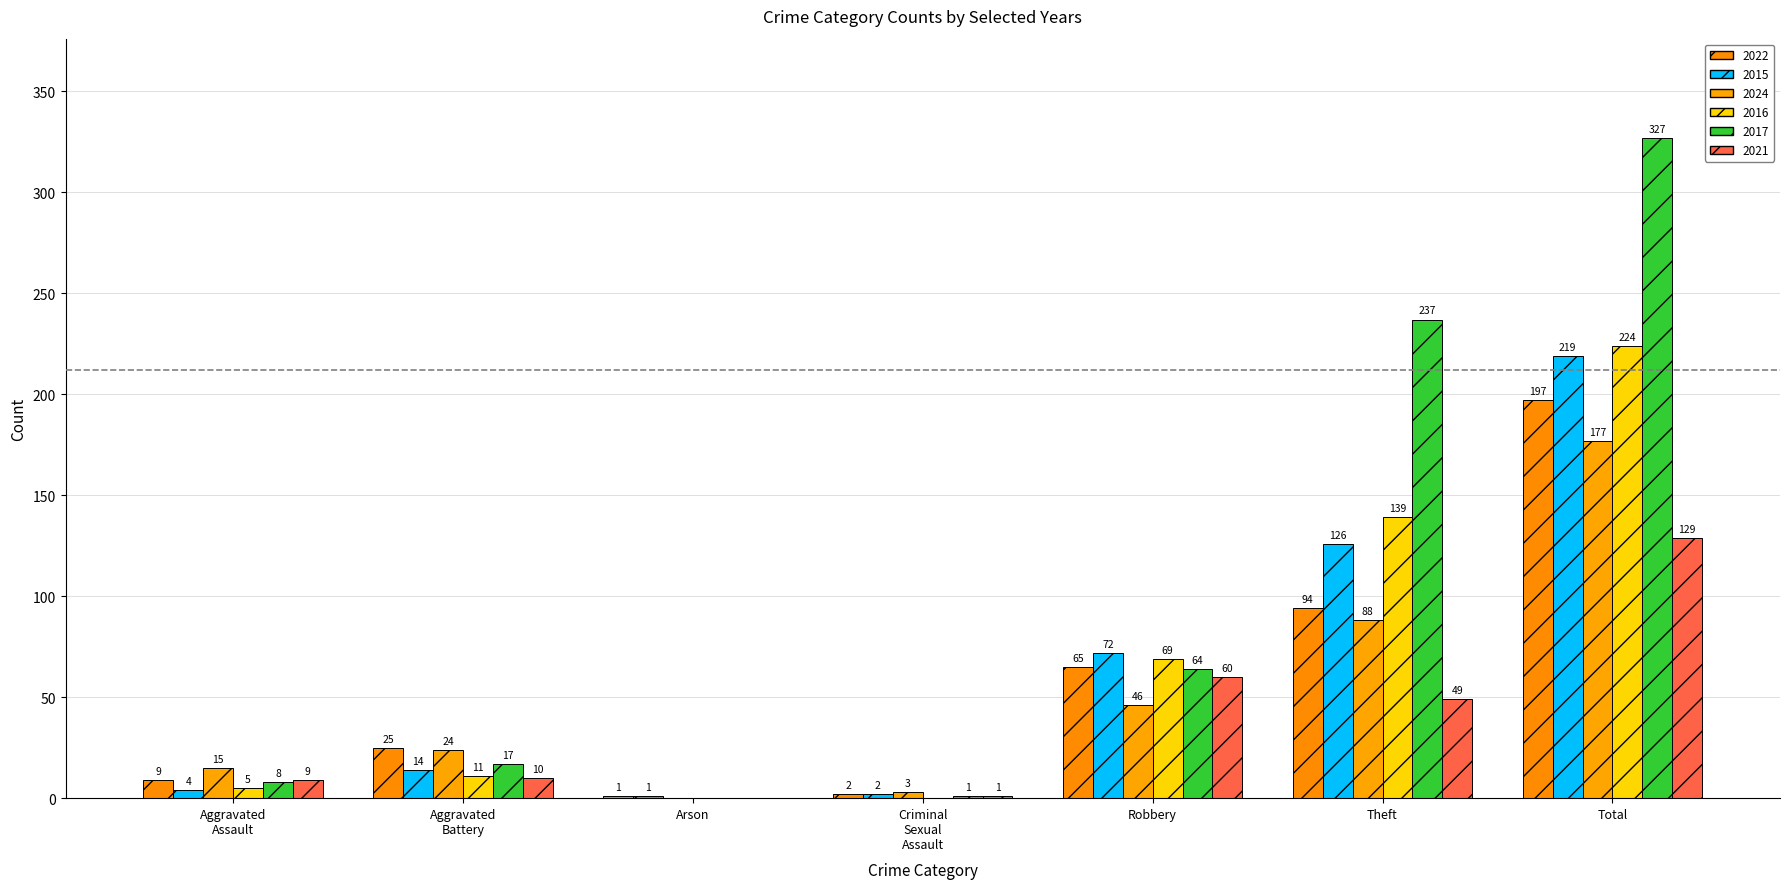

Does the chart contain stacked bars?

No